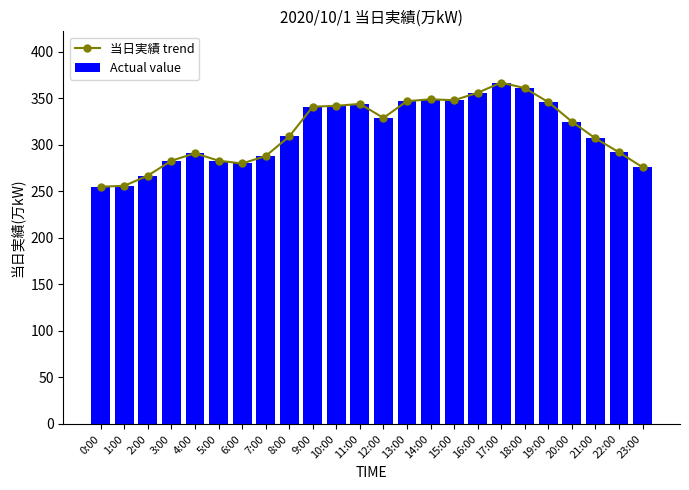

How many groups of bars are there?

24